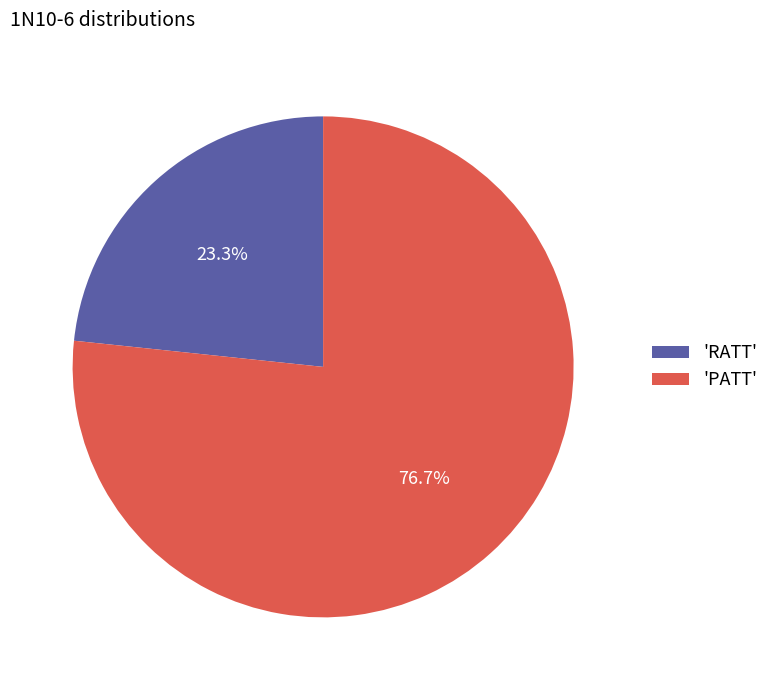

Approximately how many times larger is the value at 'PATT' compared to 'RATT'?

3.3